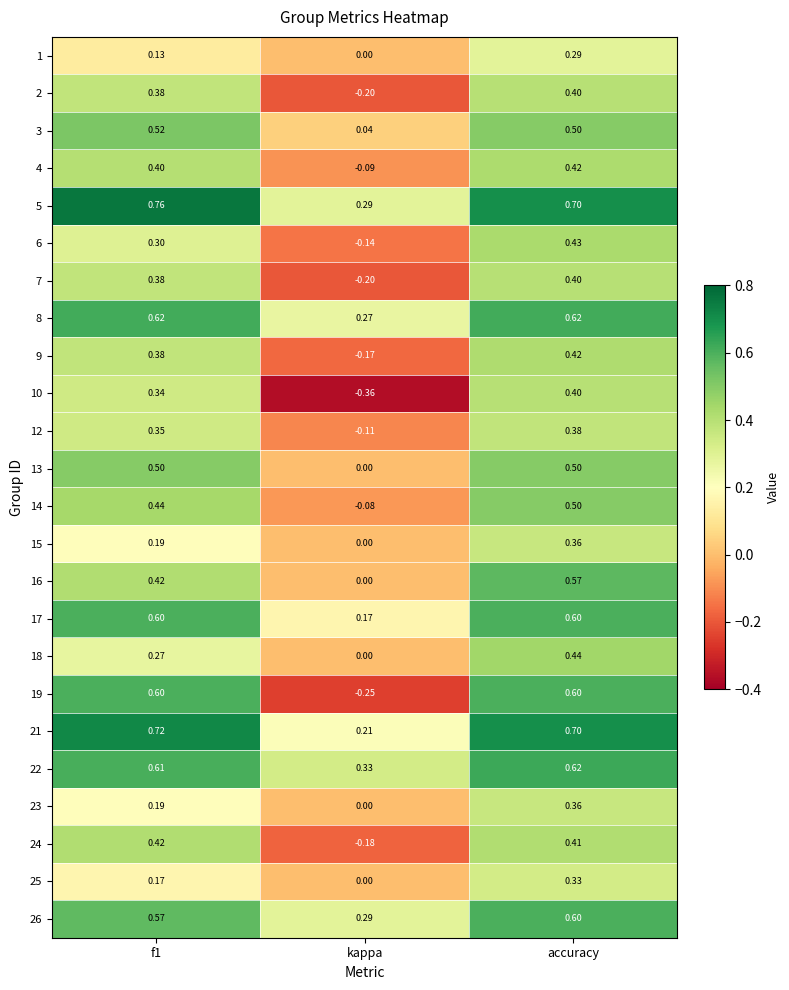

How many series are shown in this chart?

24